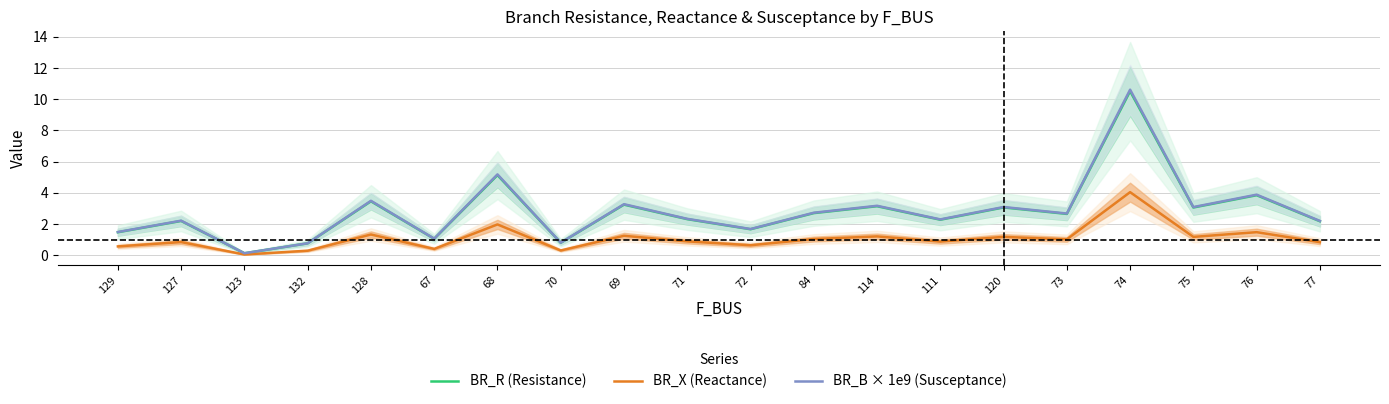

Rank the series by their maximum value, from lowest to highest.

BR_X (Reactance), BR_R (Resistance), BR_B × 1e9 (Susceptance)